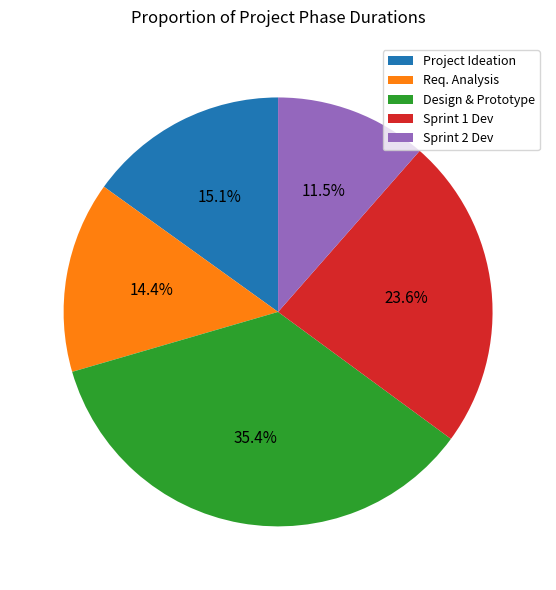

Combined, what portion of the pie is Req. Analysis and Design & Prototype?

49.8%